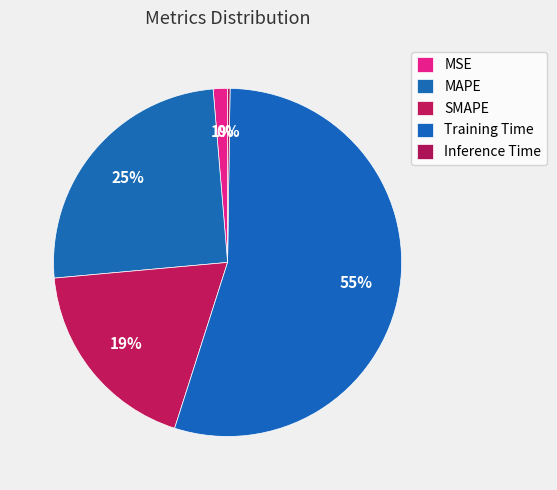

Is it true that SMAPE is 19% of the pie?

True